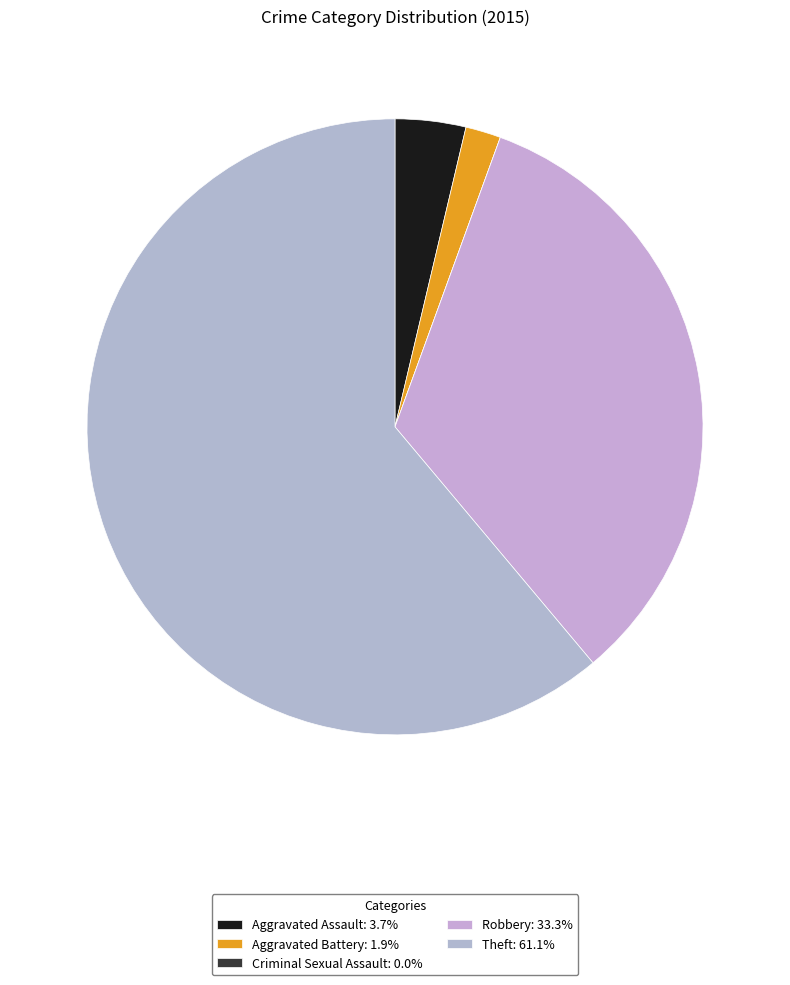

Between Aggravated Assault and Criminal Sexual Assault, which is larger?

Aggravated Assault